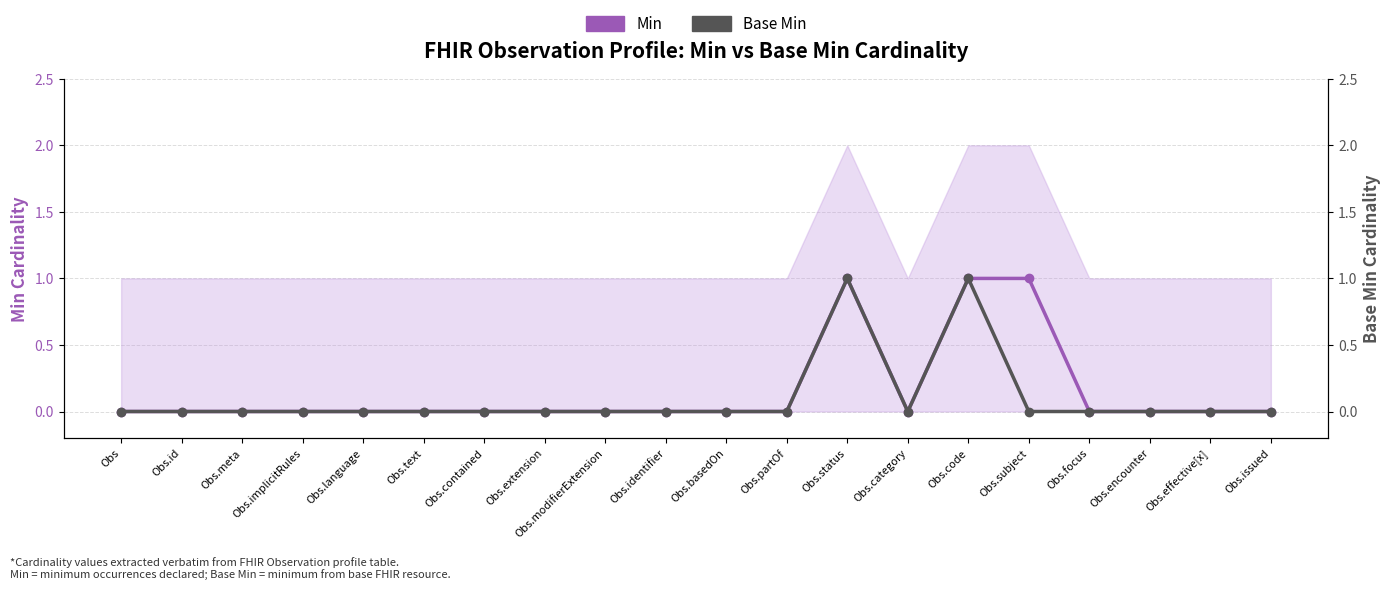

Which series has the largest total across all categories?

Min